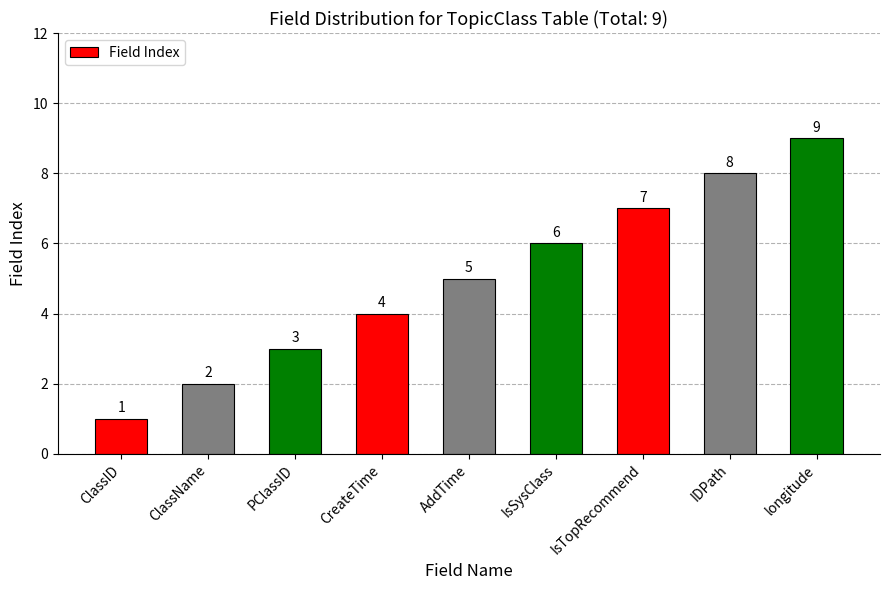

What is the change in value from IsSysClass to IDPath?

+2